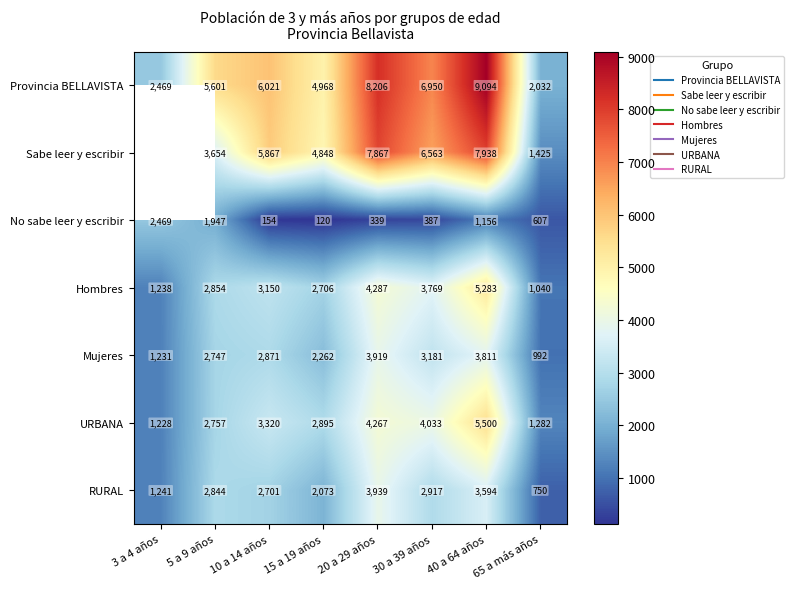

What is the difference between the maximum and minimum values in the No sabe leer y escribir series?

2349.0